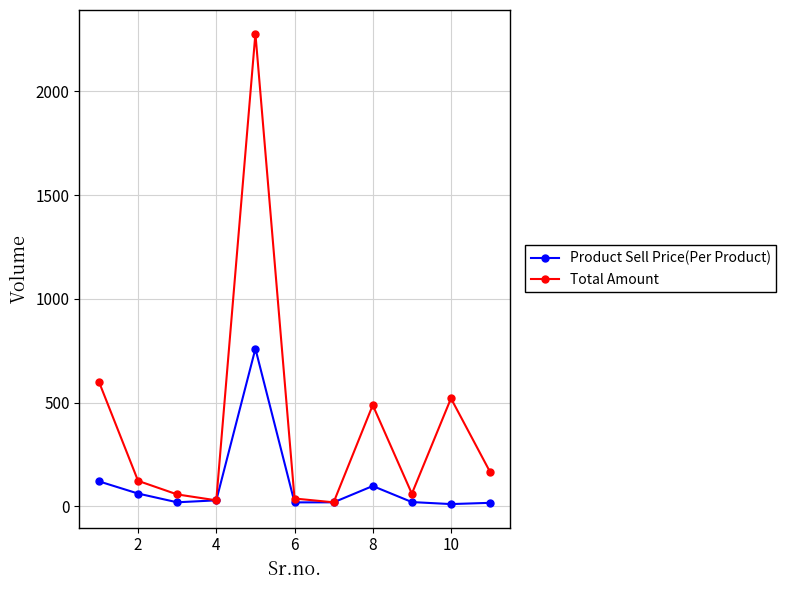

In Total Amount, how many points are higher than both neighbors (excluding endpoints)?

3